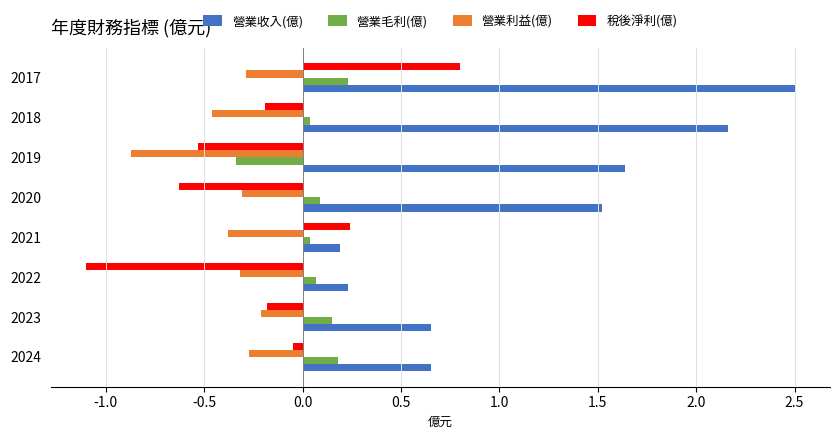

True or false: 營業毛利(億) has a value of 0.1 at 2023.

True